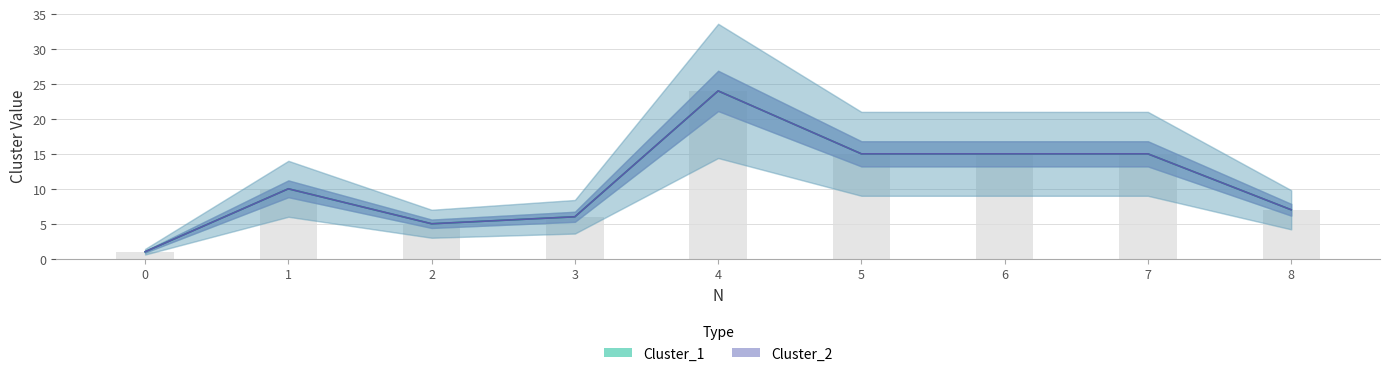

What is the greatest value displayed?

24